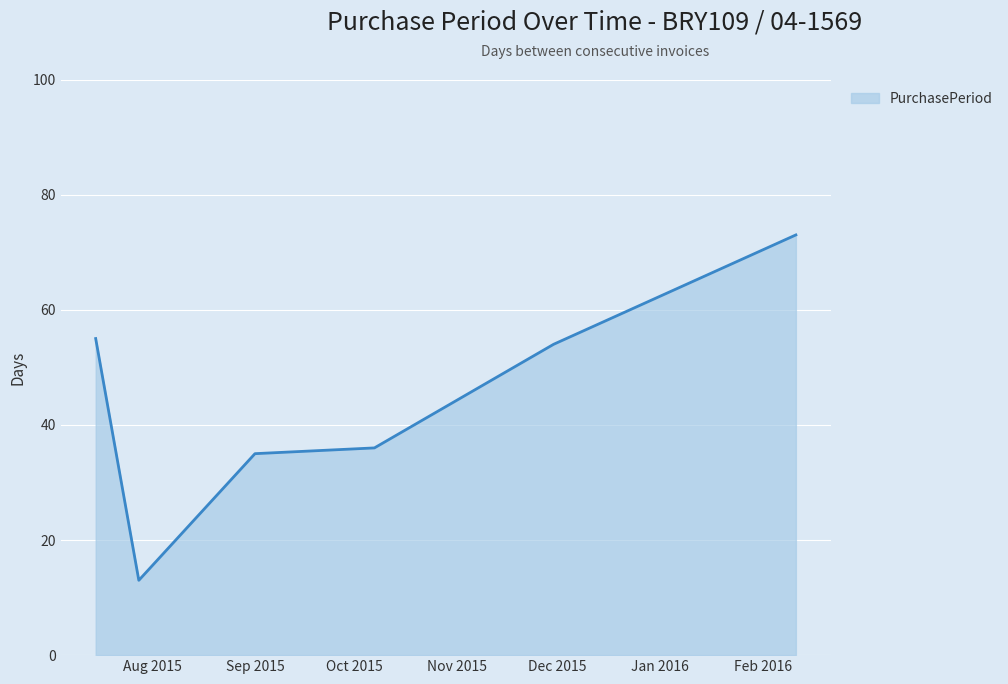

Reading left to right, transcribe all the data shown in this chart.

55	13	35	36	54	73